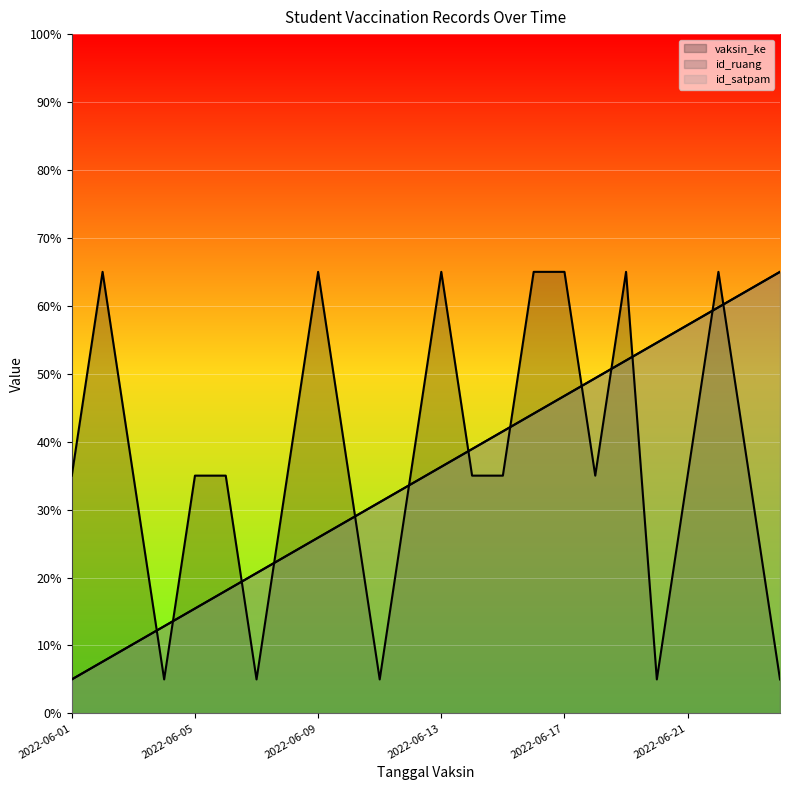

Which series has the largest total across all categories?

vaksin_ke